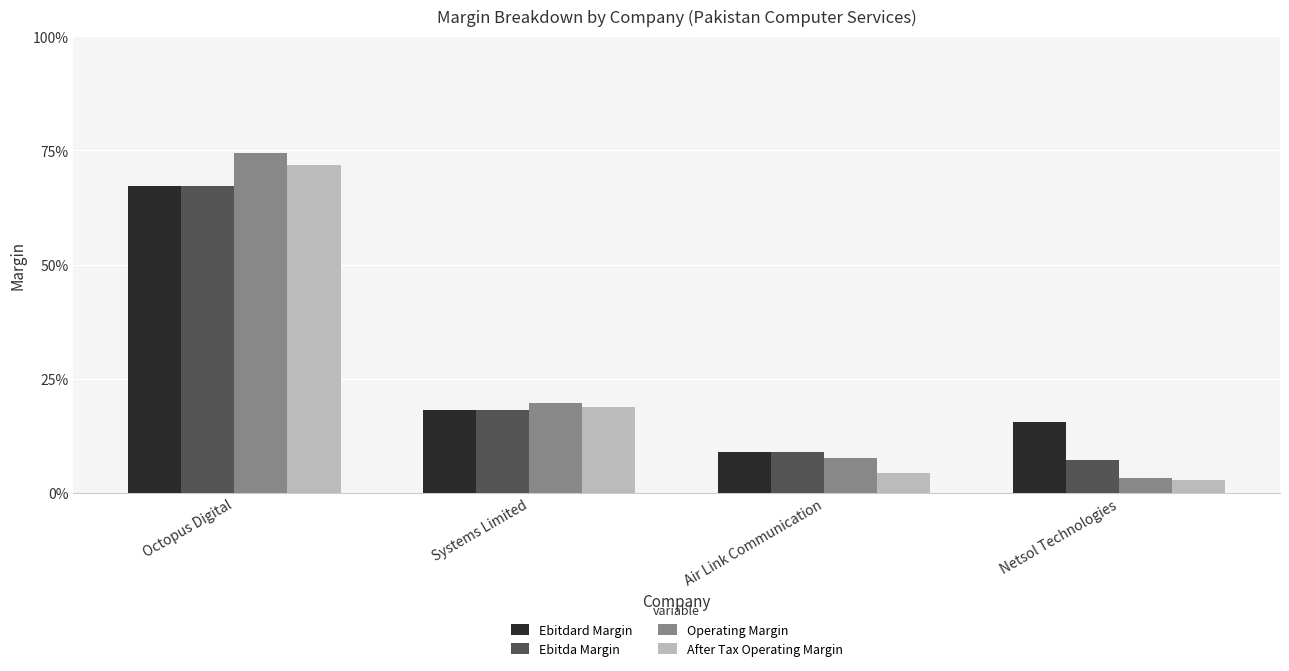

True or false: Ebitdard Margin has a value of 0.2 at Netsol Technologies.

True